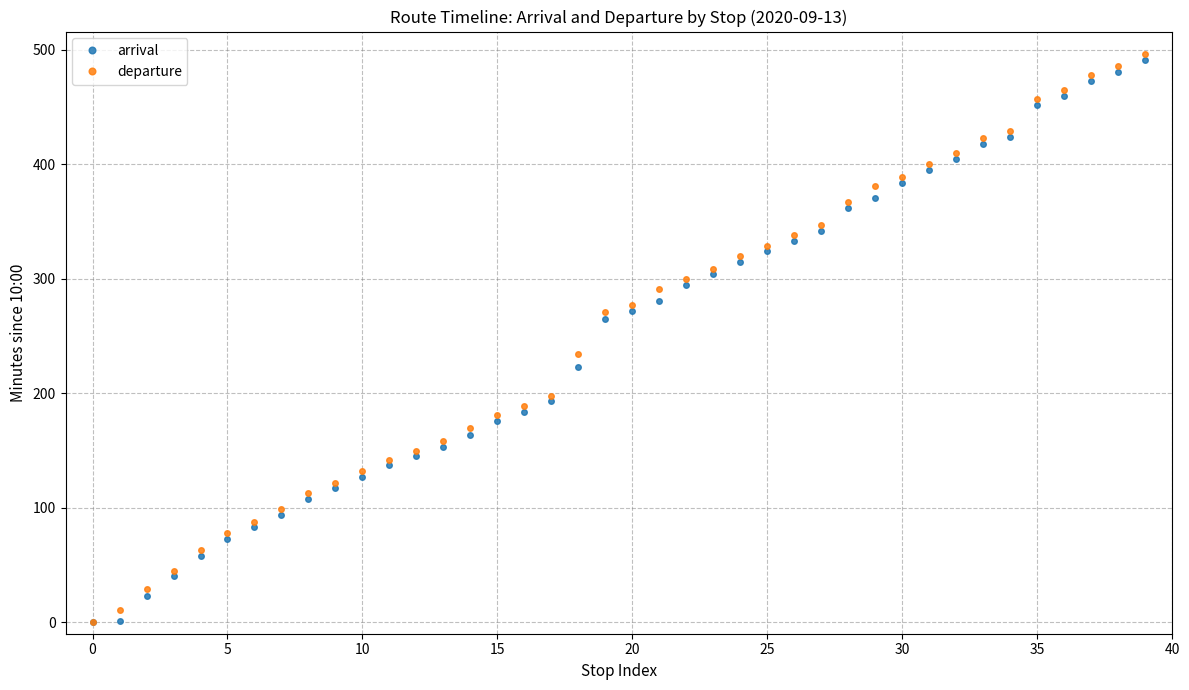

How many categories are shown in the chart?

40